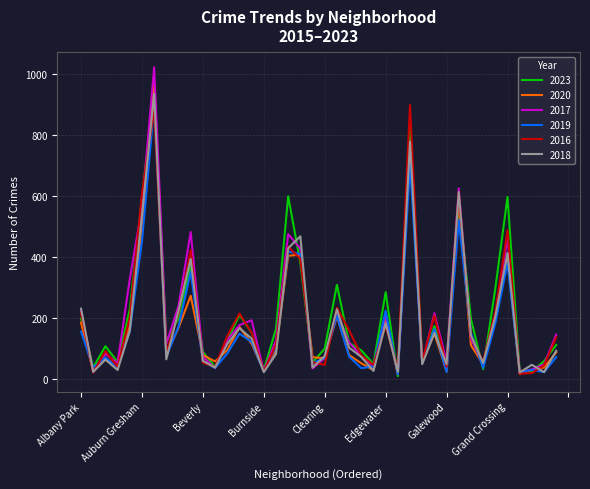

Which series has the largest range (max minus min)?

2017